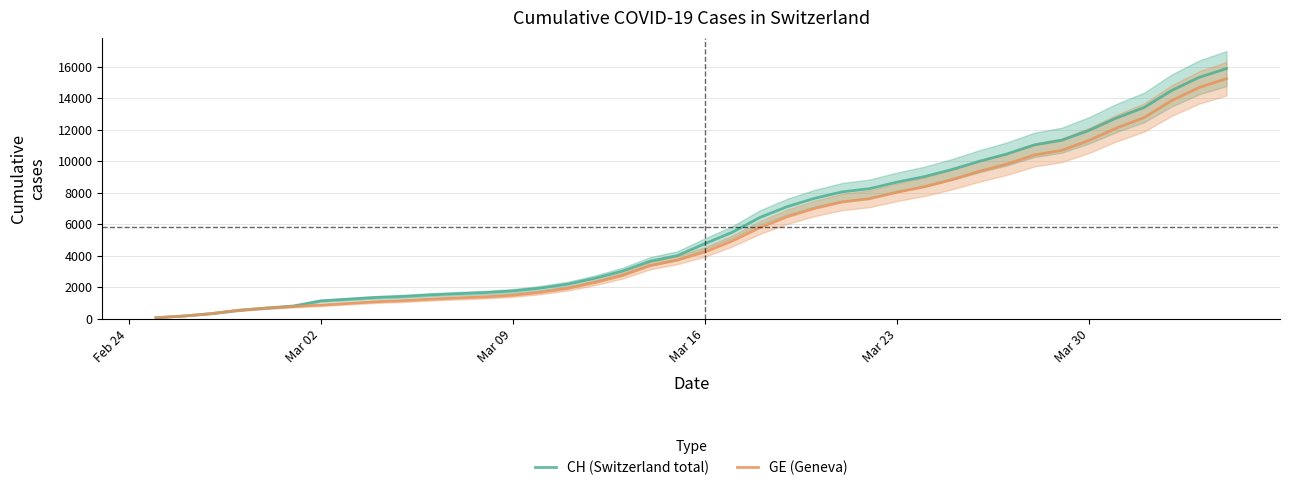

The value of CH (Switzerland total) at Mar 16 is 2286. True or false?

False